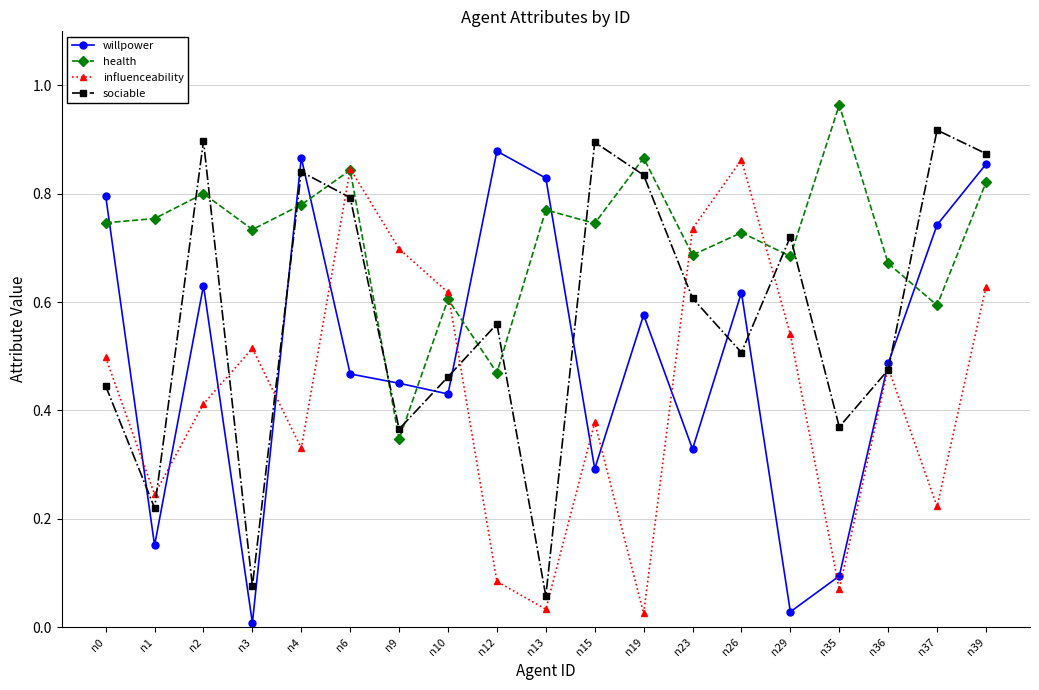

Which series has the largest total across all categories?

health